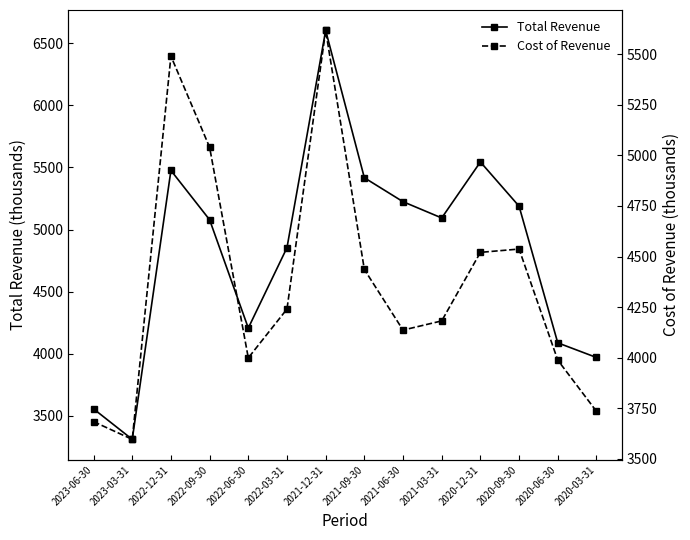

How many categories are shown in the chart?

14